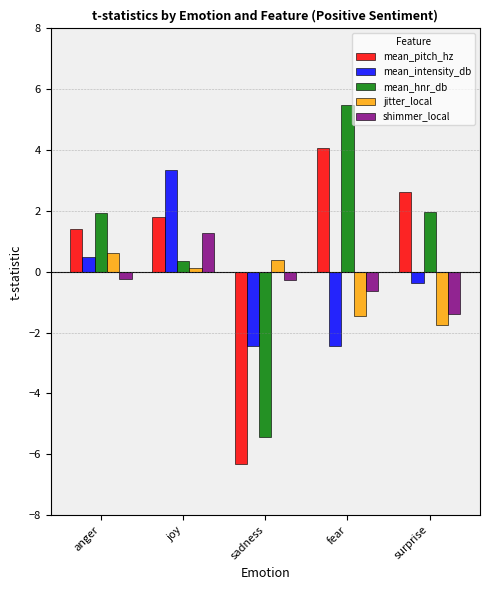

How many negative values does the mean_hnr_db series have?

1